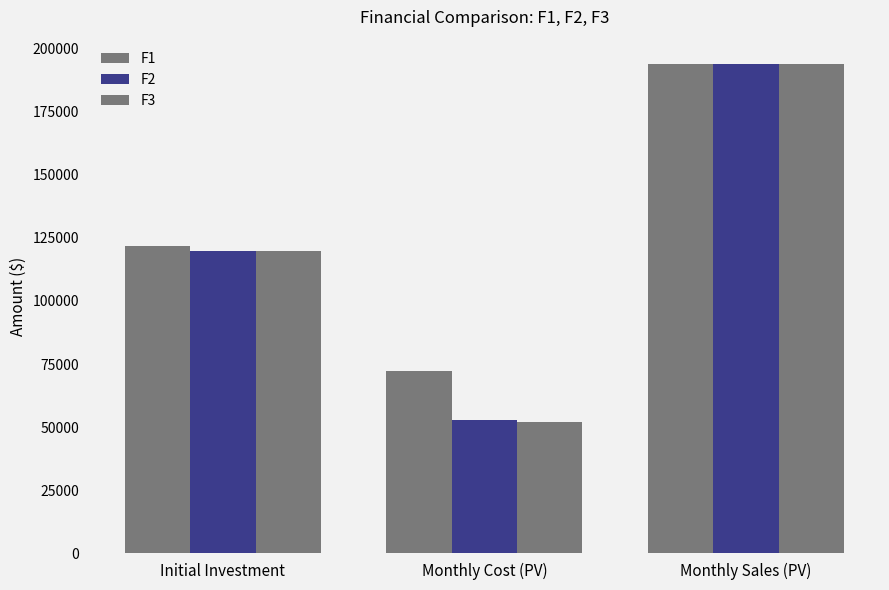

At which category does the chart reach its minimum across all series?

Monthly Cost (PV)